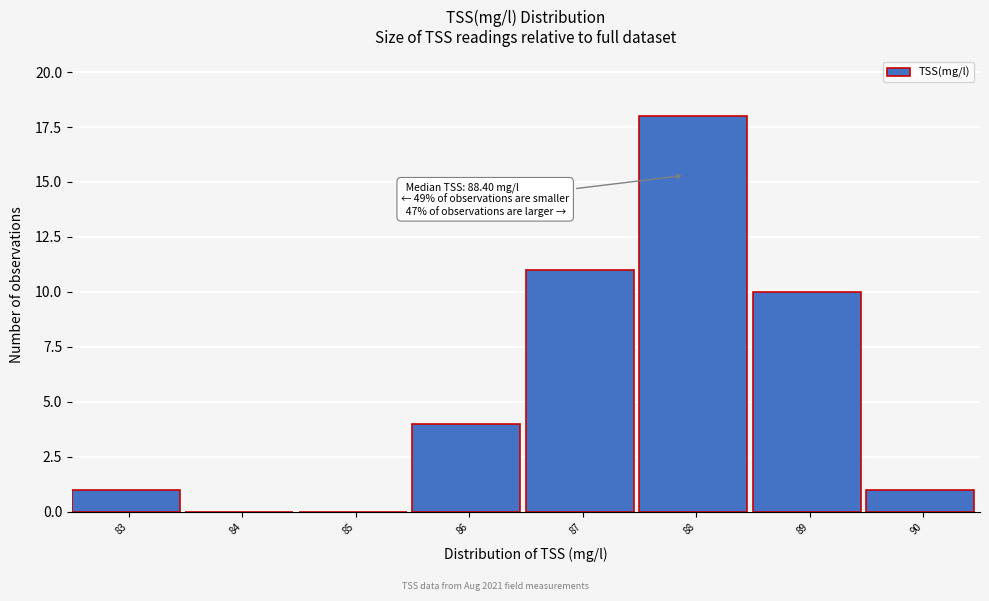

Reading left to right, what are all the values shown in this chart?

83=1	84=0	85=0	86=4	87=11	88=18	89=10	90=1